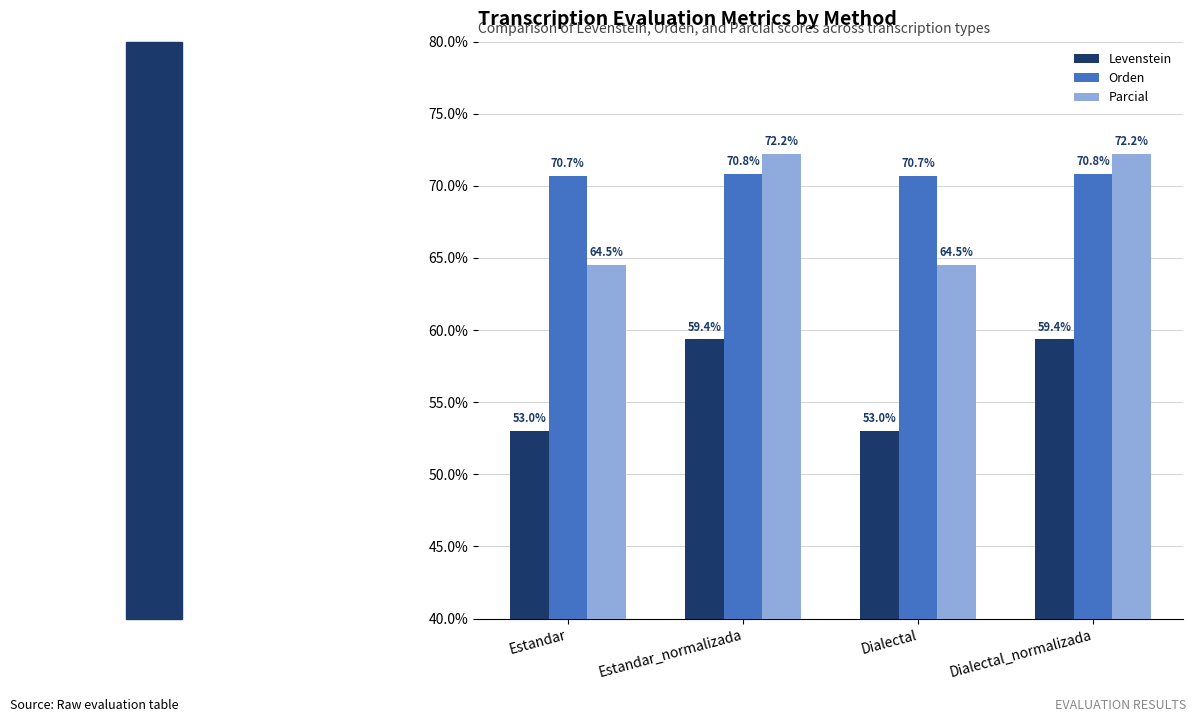

What is the difference between the maximum and second lowest values in the Orden series?

0.1